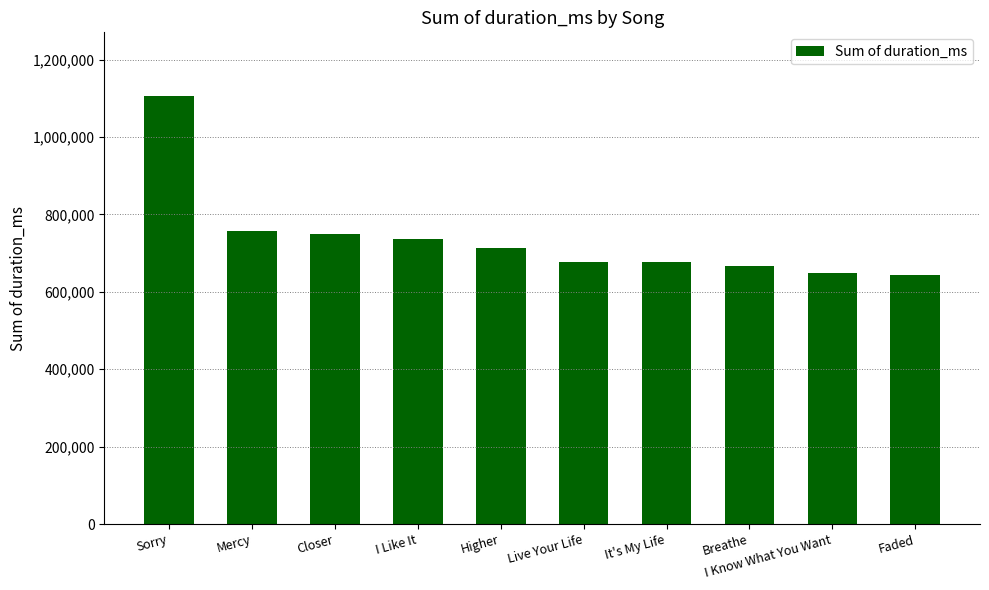

What is the difference between the second highest and minimum values?

115815